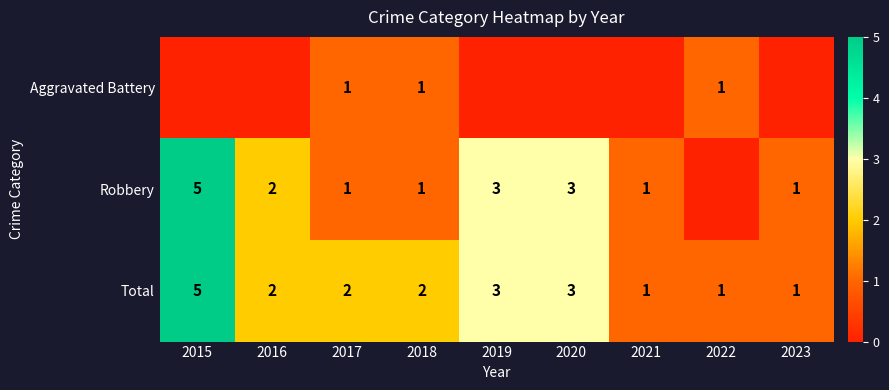

Is it true that Total equals 0 at 2021?

False